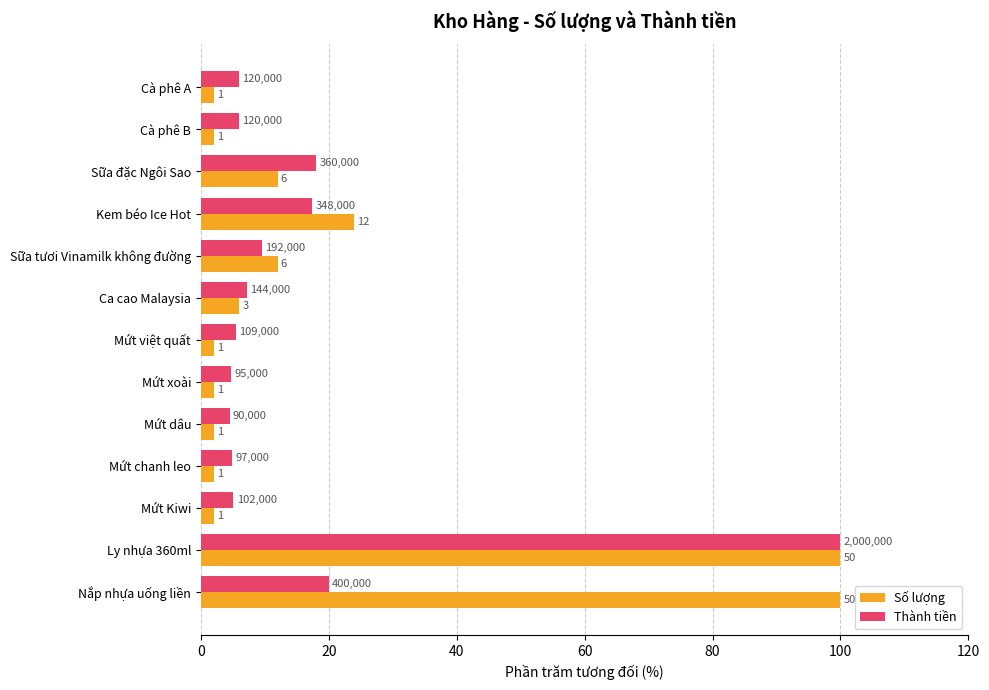

What are all the series names shown in the legend?

Số lượng, Thành tiền